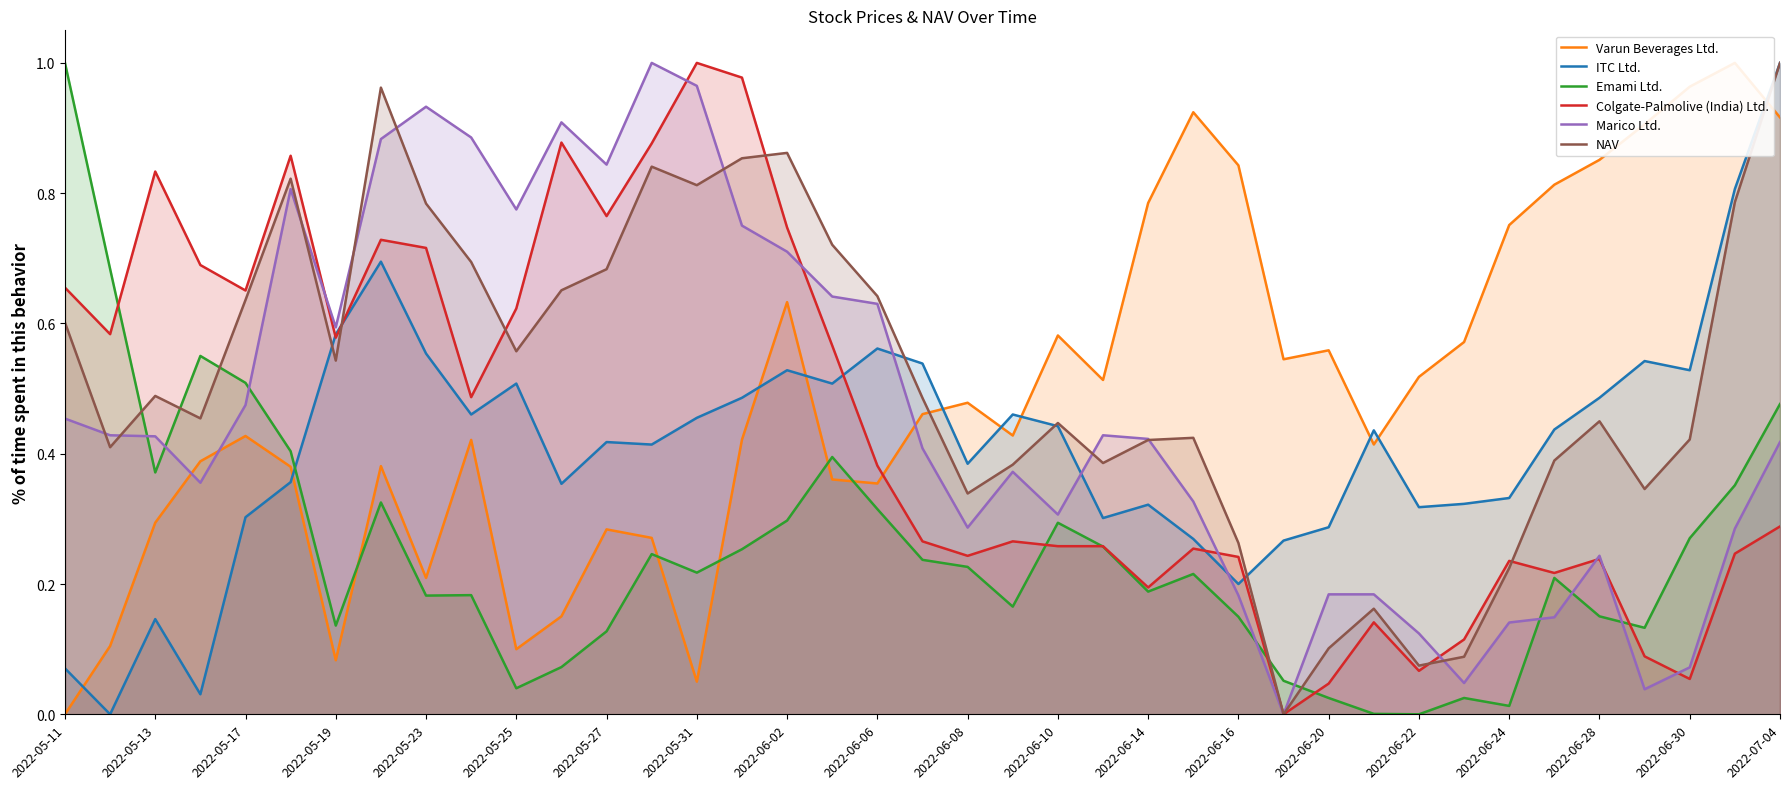

Is the value of ITC Ltd. at 2022-06-08 greater than the value of Emami Ltd. at 2022-06-08?

Yes